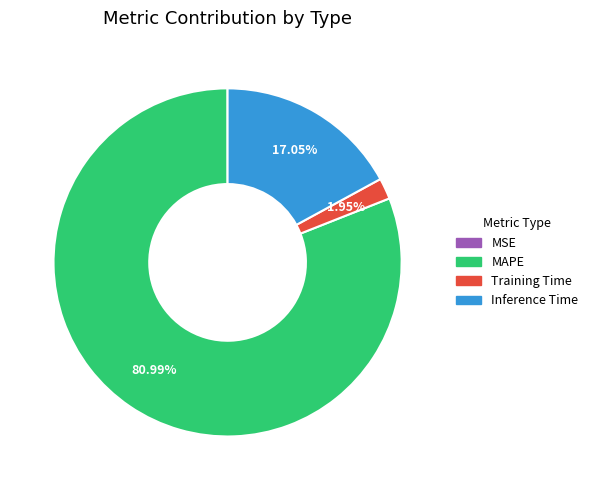

Does MAPE account for over 50% of the chart?

Yes